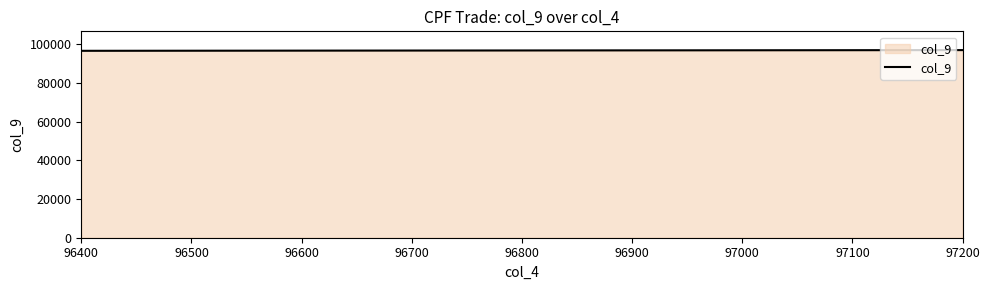

What value does the data have at 96400?

96613.5